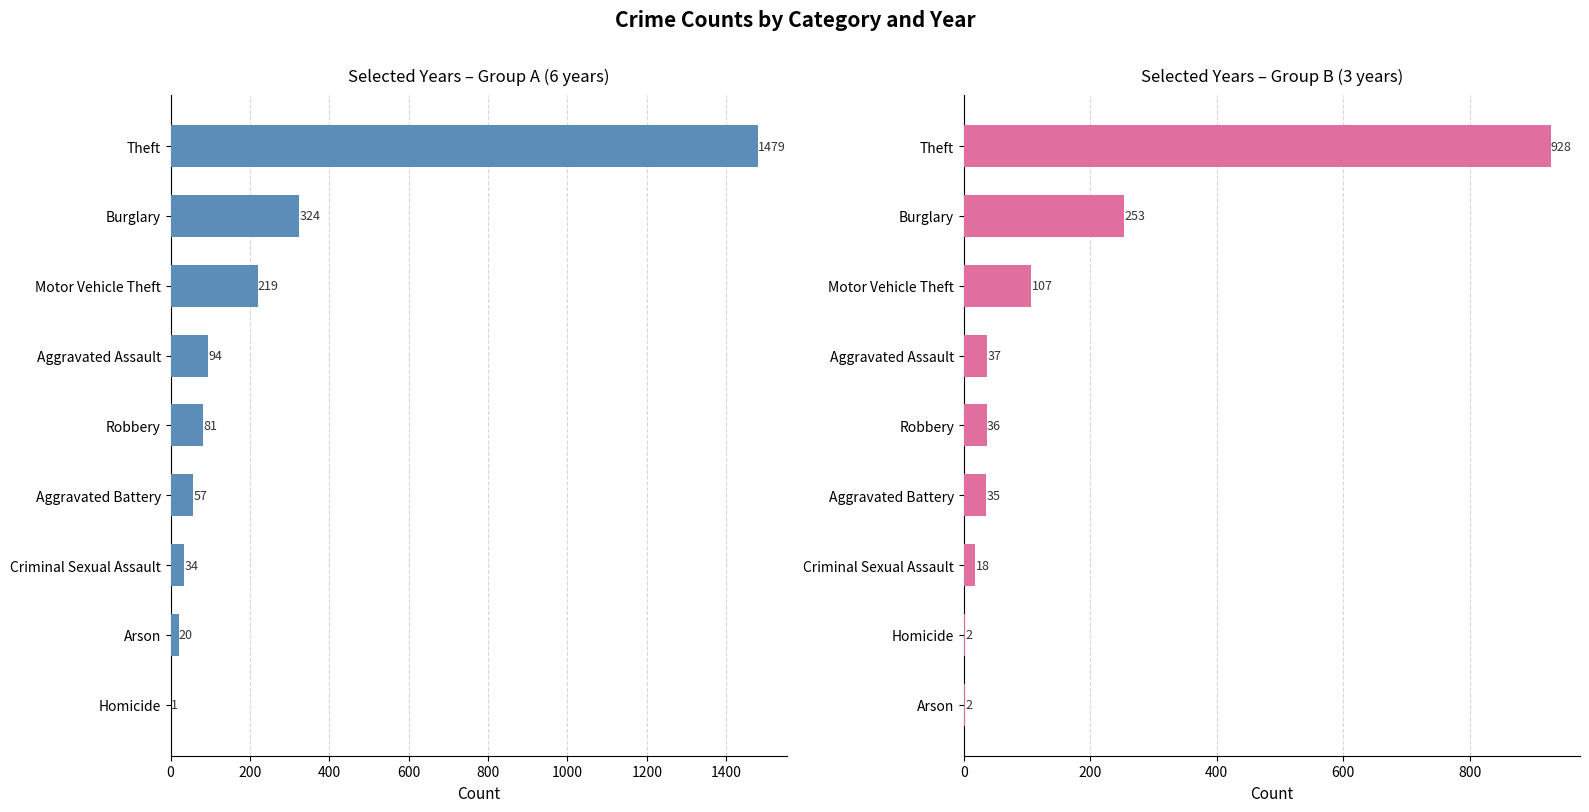

Is it true that 2015–2017 equals 107 at Motor Vehicle Theft?

True